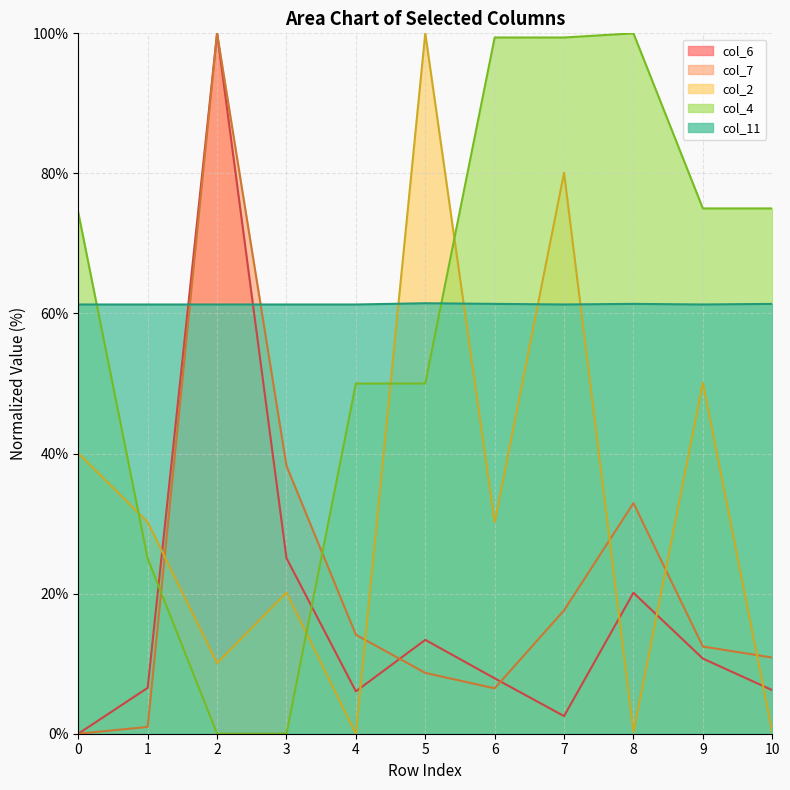

Is the value of col_4 at 8 greater than the value of col_7 at 0?

Yes